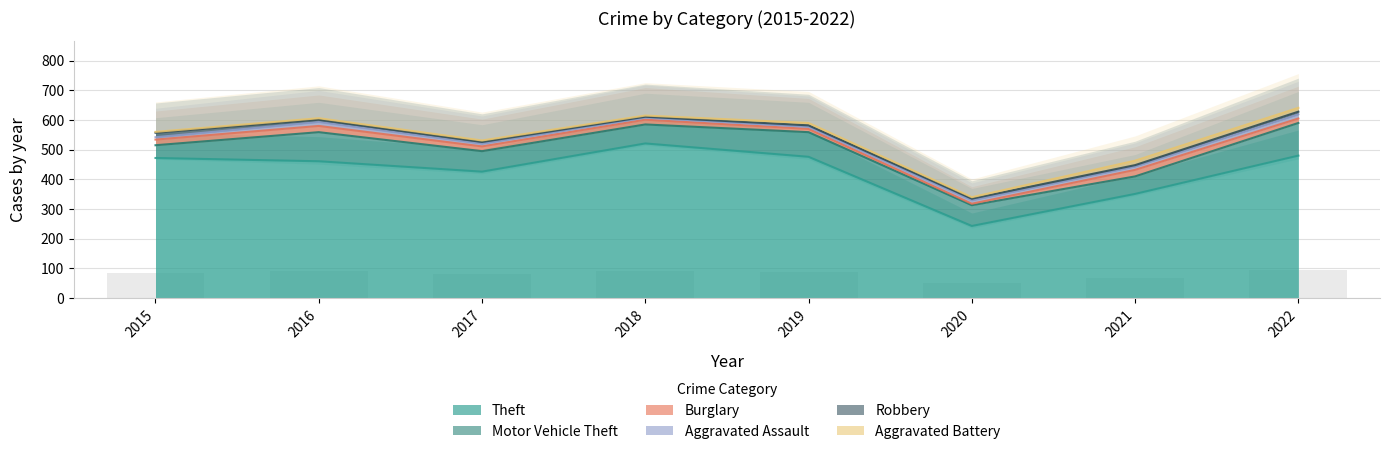

Is it true that Aggravated Battery equals 8 at 2019?

True